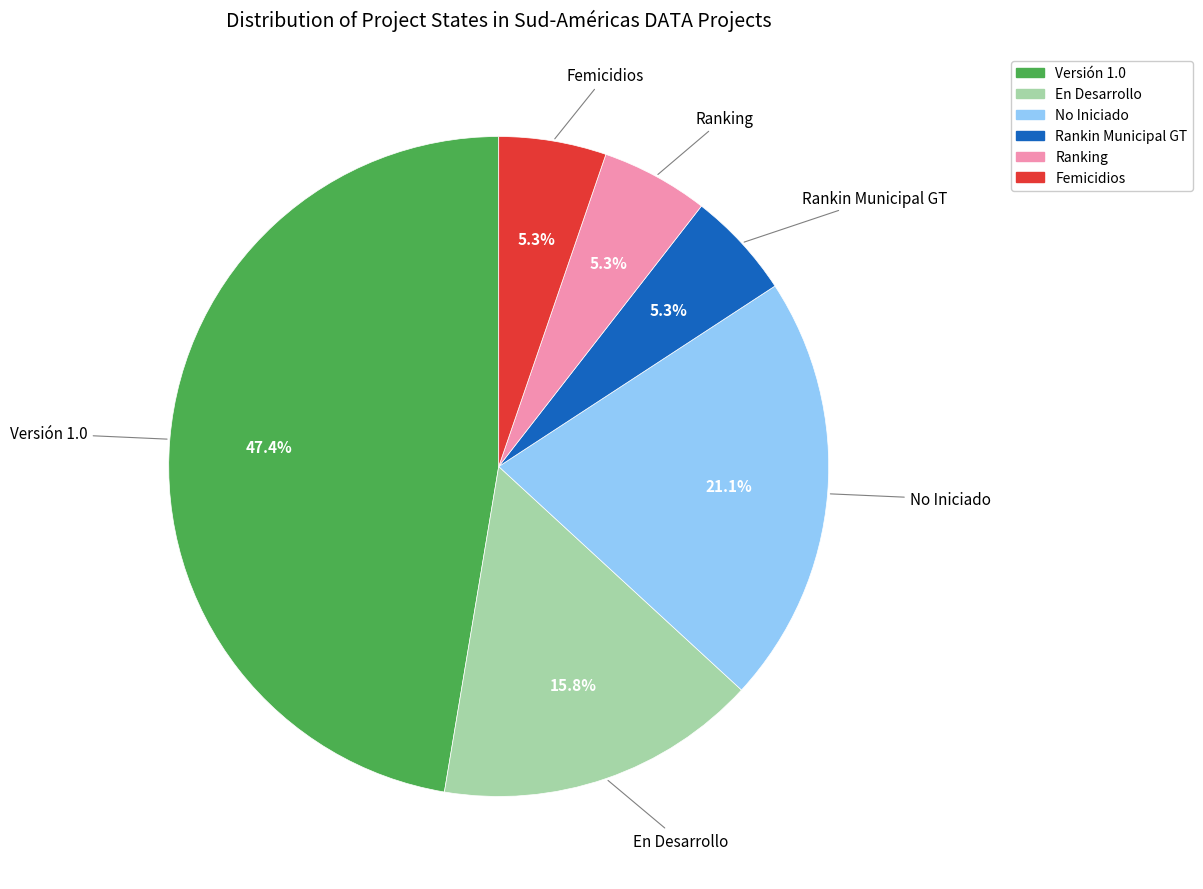

Combined, do No Iniciado and Ranking account for over 50%?

No